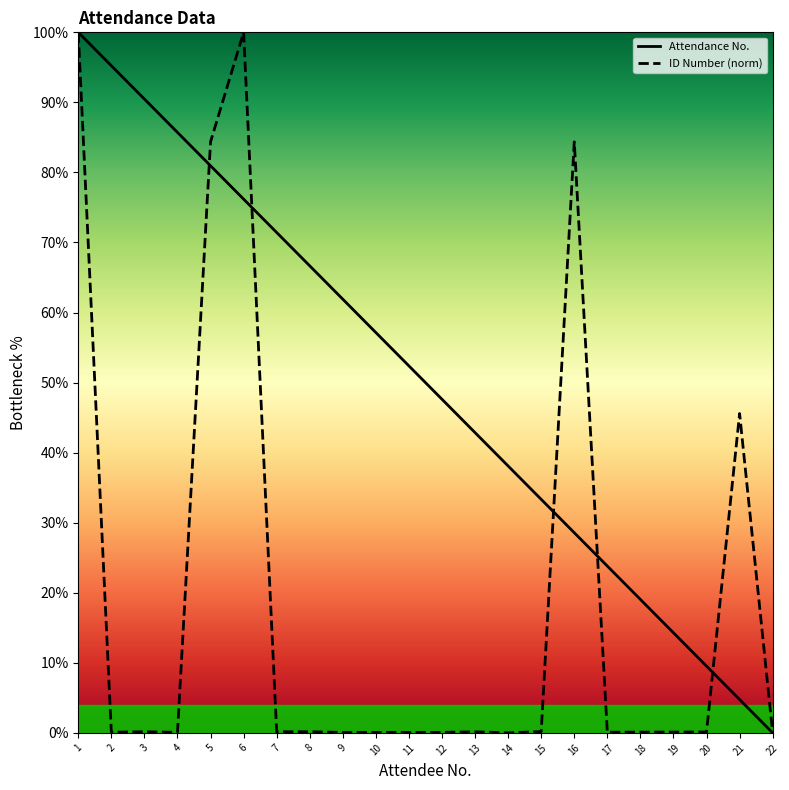

The ID Number (norm) series shows 45.6 at 21. True or false?

True